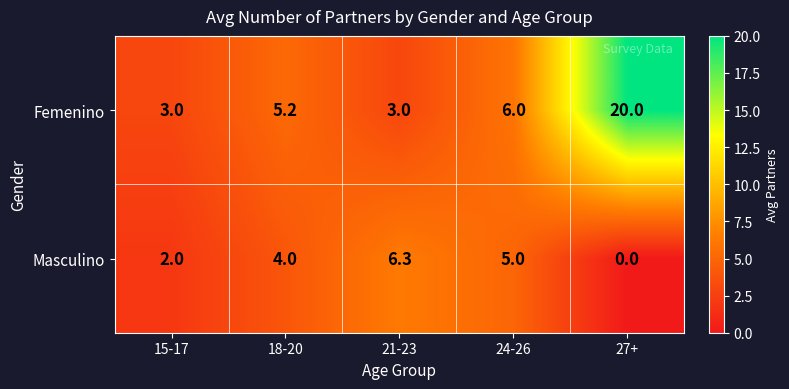

Between 15-17 and 18-20, which series saw the biggest shift?

Femenino